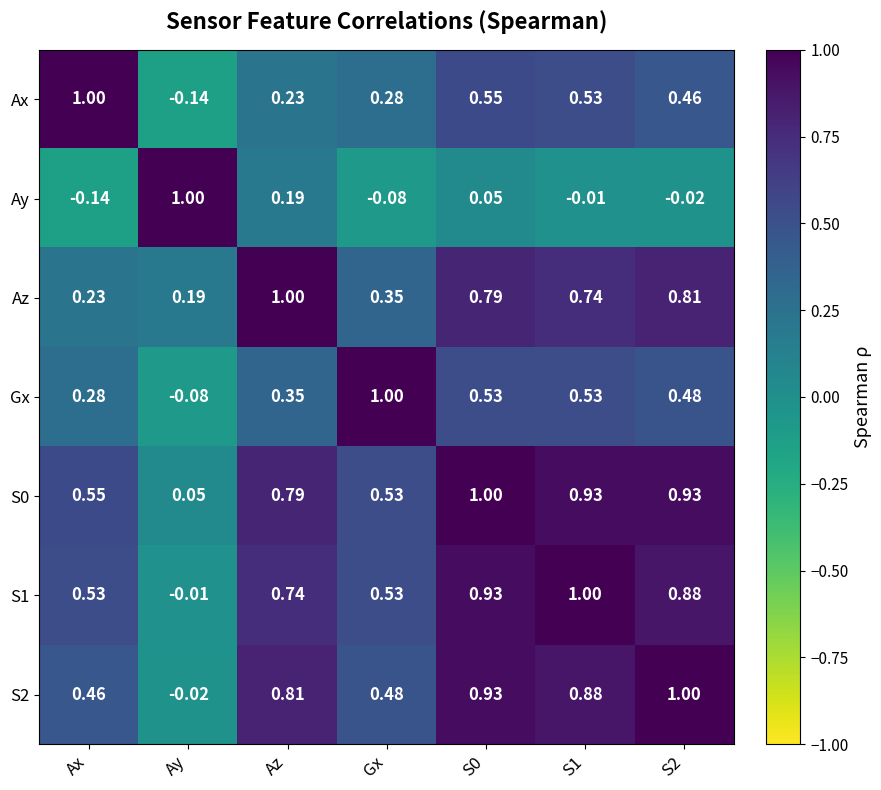

Which category has the lowest value in the Gx series?

Ay